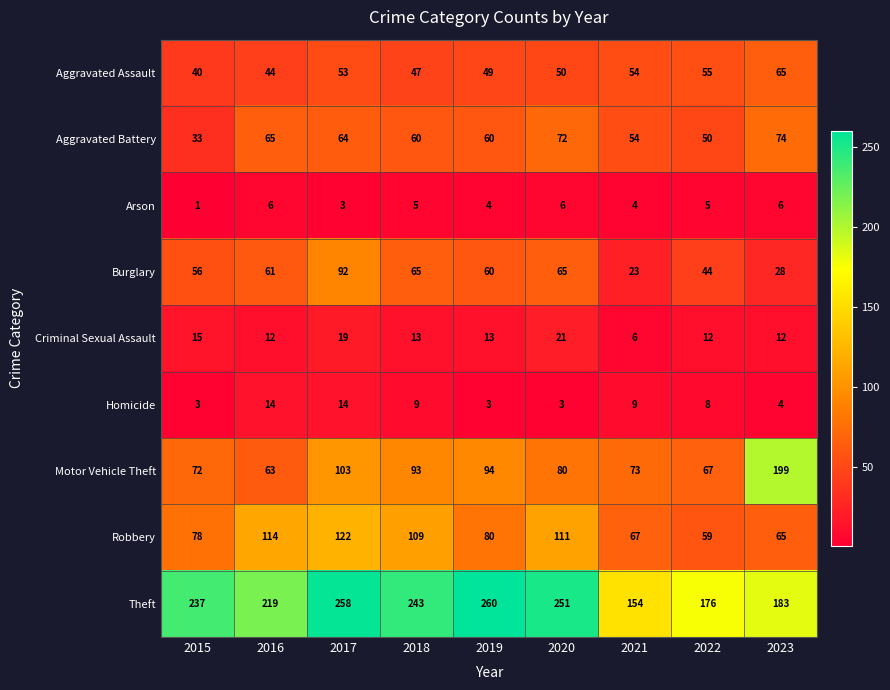

The value of Criminal Sexual Assault at 2018 is 4. True or false?

False